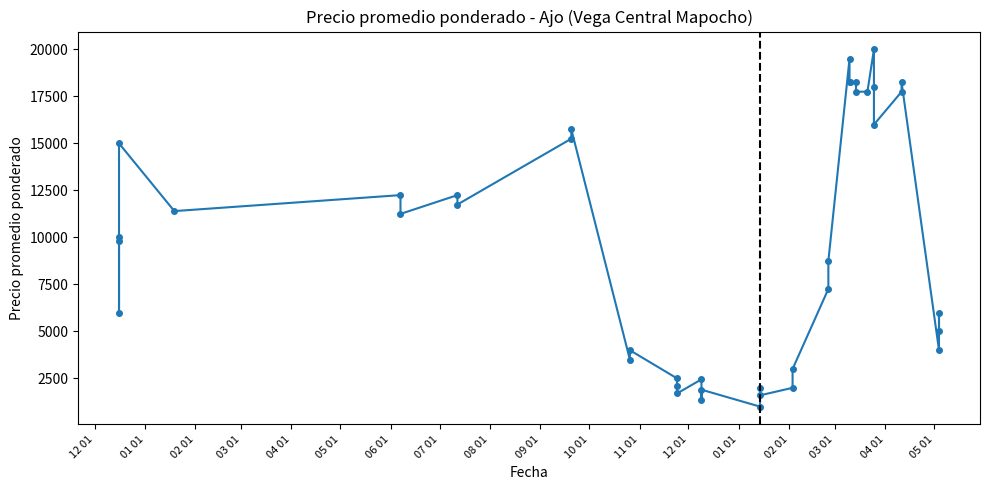

What is the value of the 27th point from the left?

19500